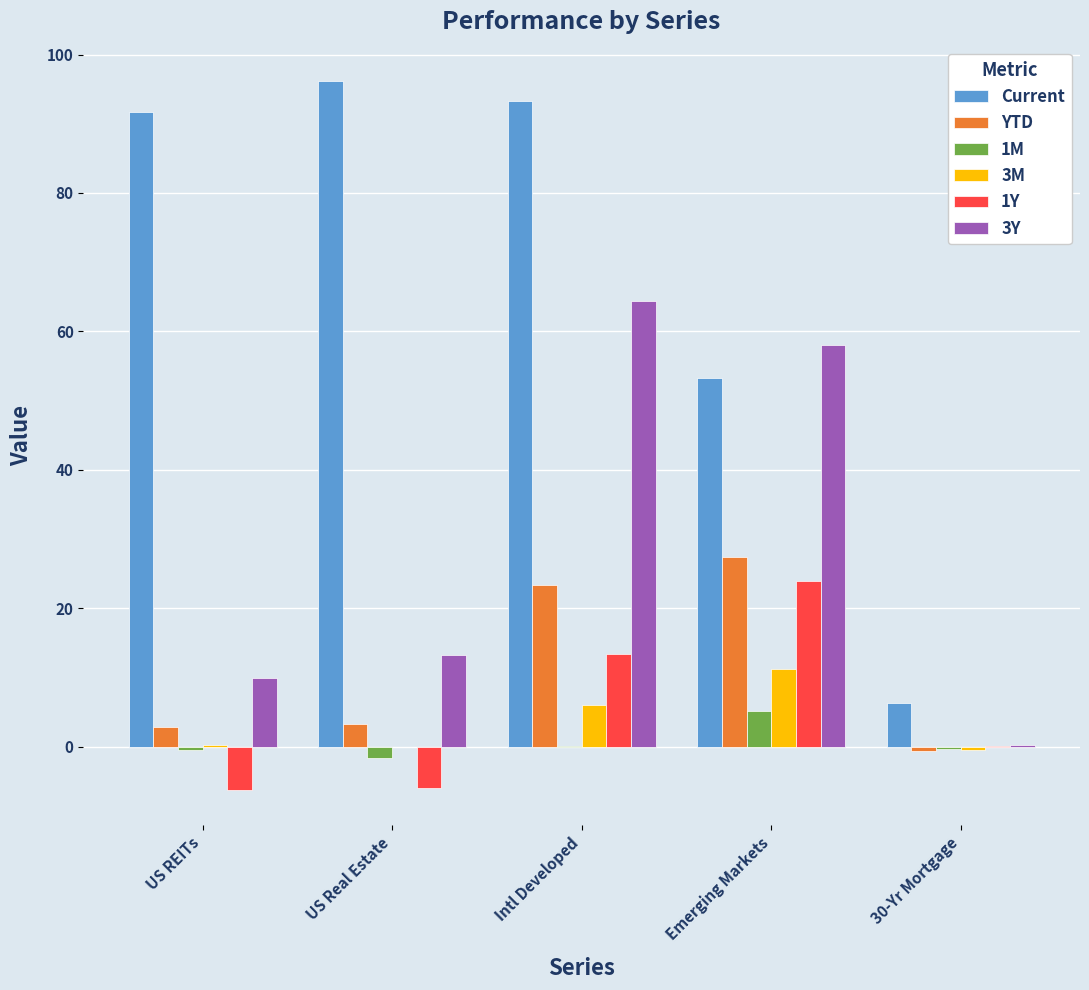

At which label is Current closest to 51?

Emerging Markets